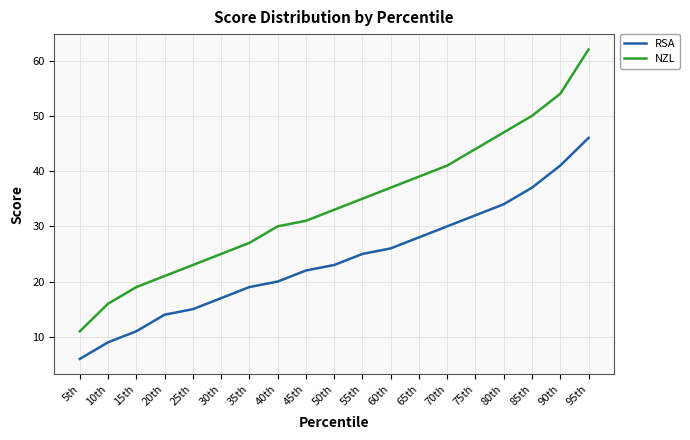

The NZL series shows 44 at 75th. True or false?

True